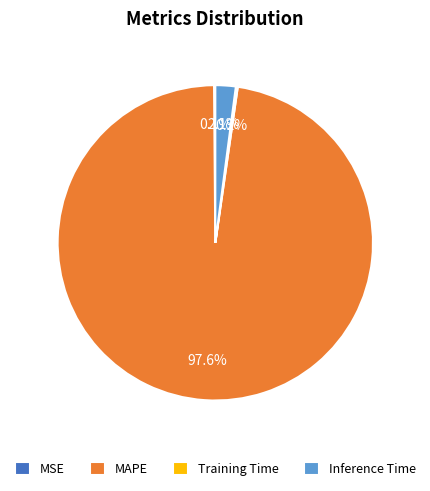

The Inference Time slice represents 2% of the pie. True or false?

True